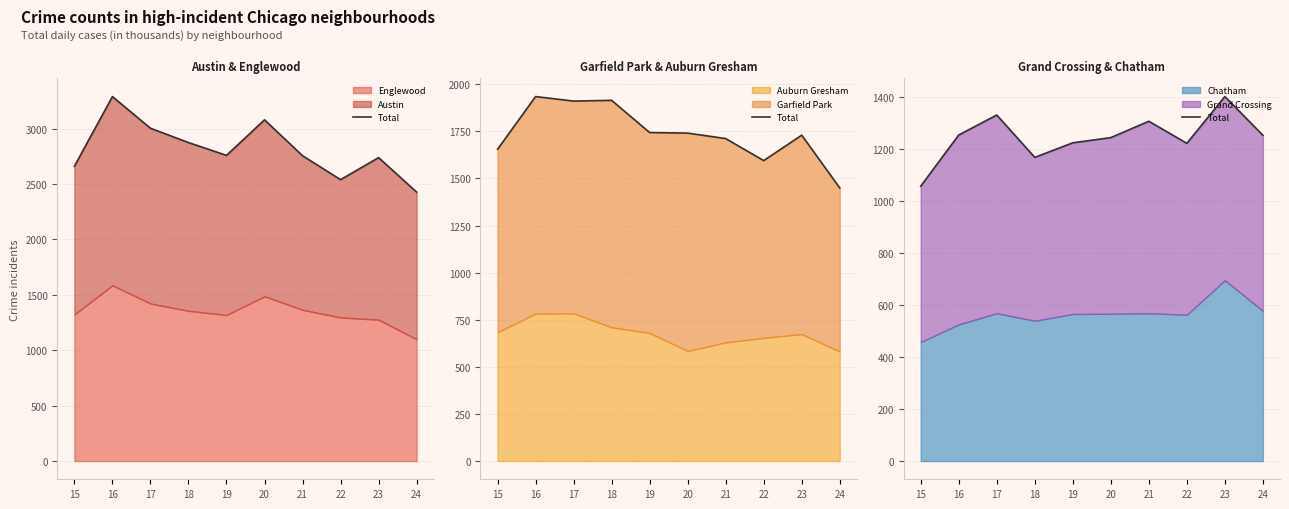

What is the value of the 7th point from the left?

1308